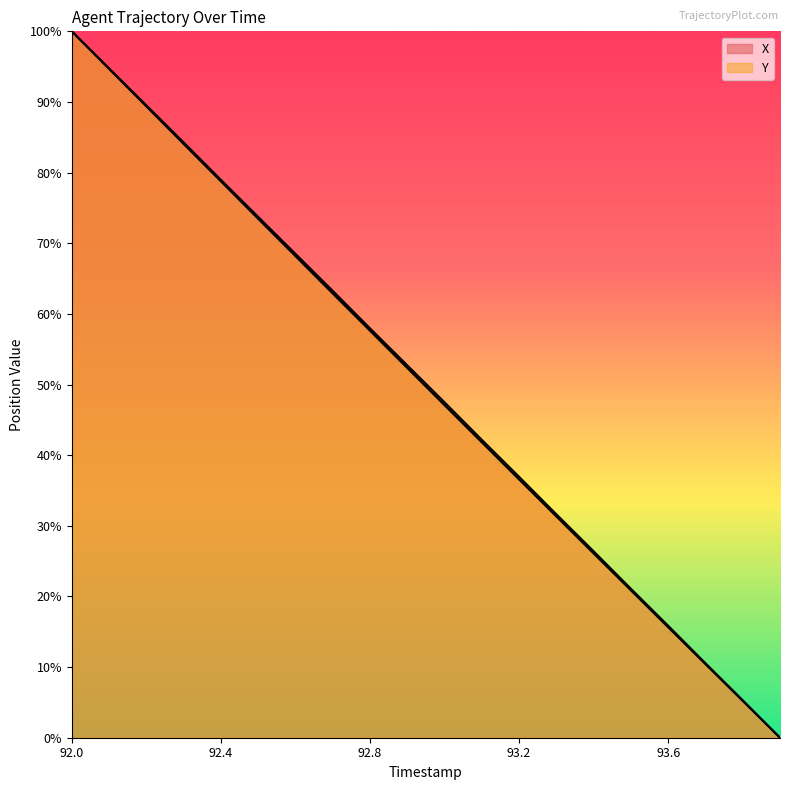

True or false: X and Y intersect in this chart.

False